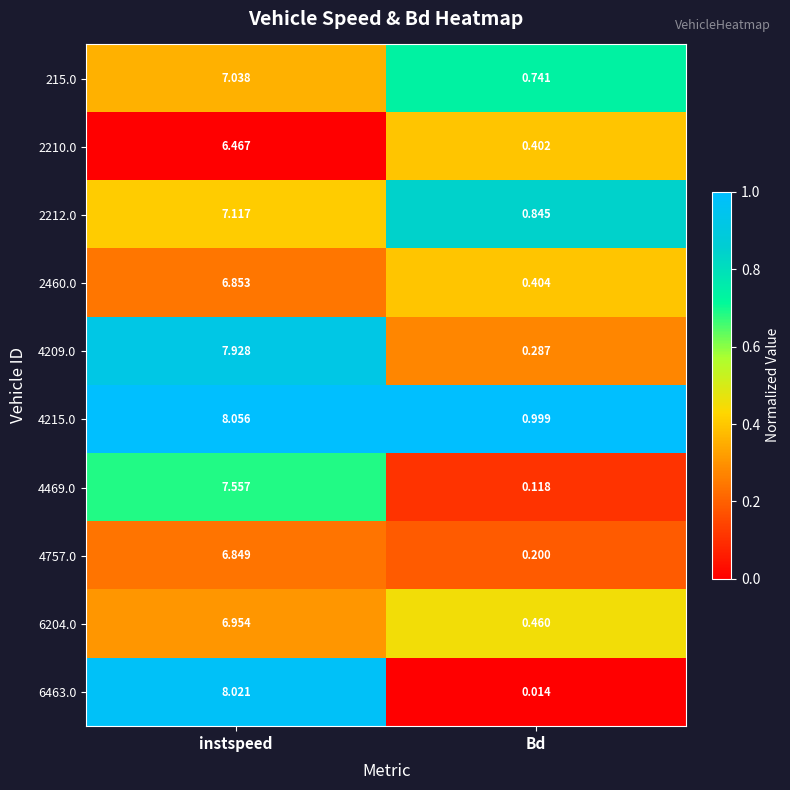

At which category does the chart reach its minimum across all series?

Bd